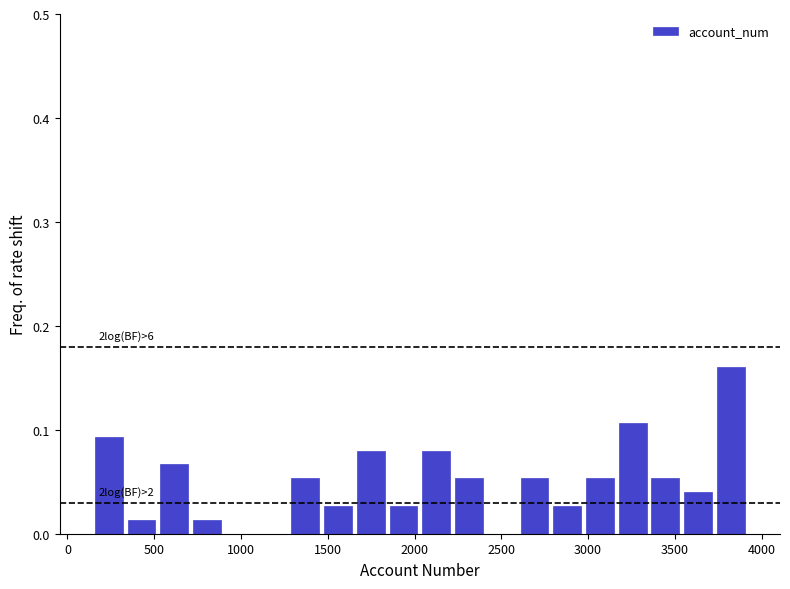

Around what value on the x-axis is the tallest bar? Give the approximate position of its centre, as read against the axis.

3800